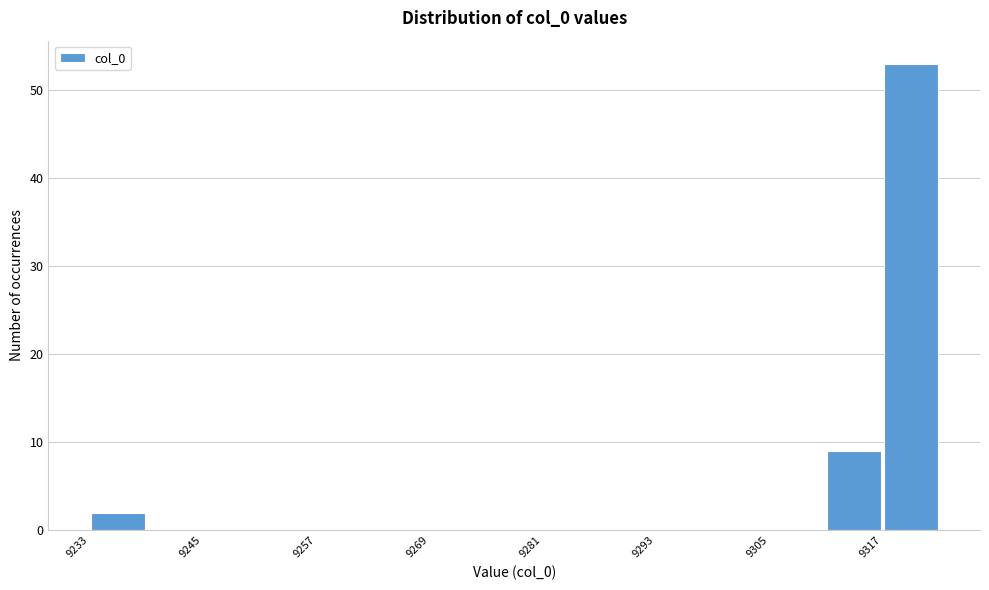

Around what value on the x-axis is the tallest bar? Give the approximate position of its centre, as read against the axis.

9320